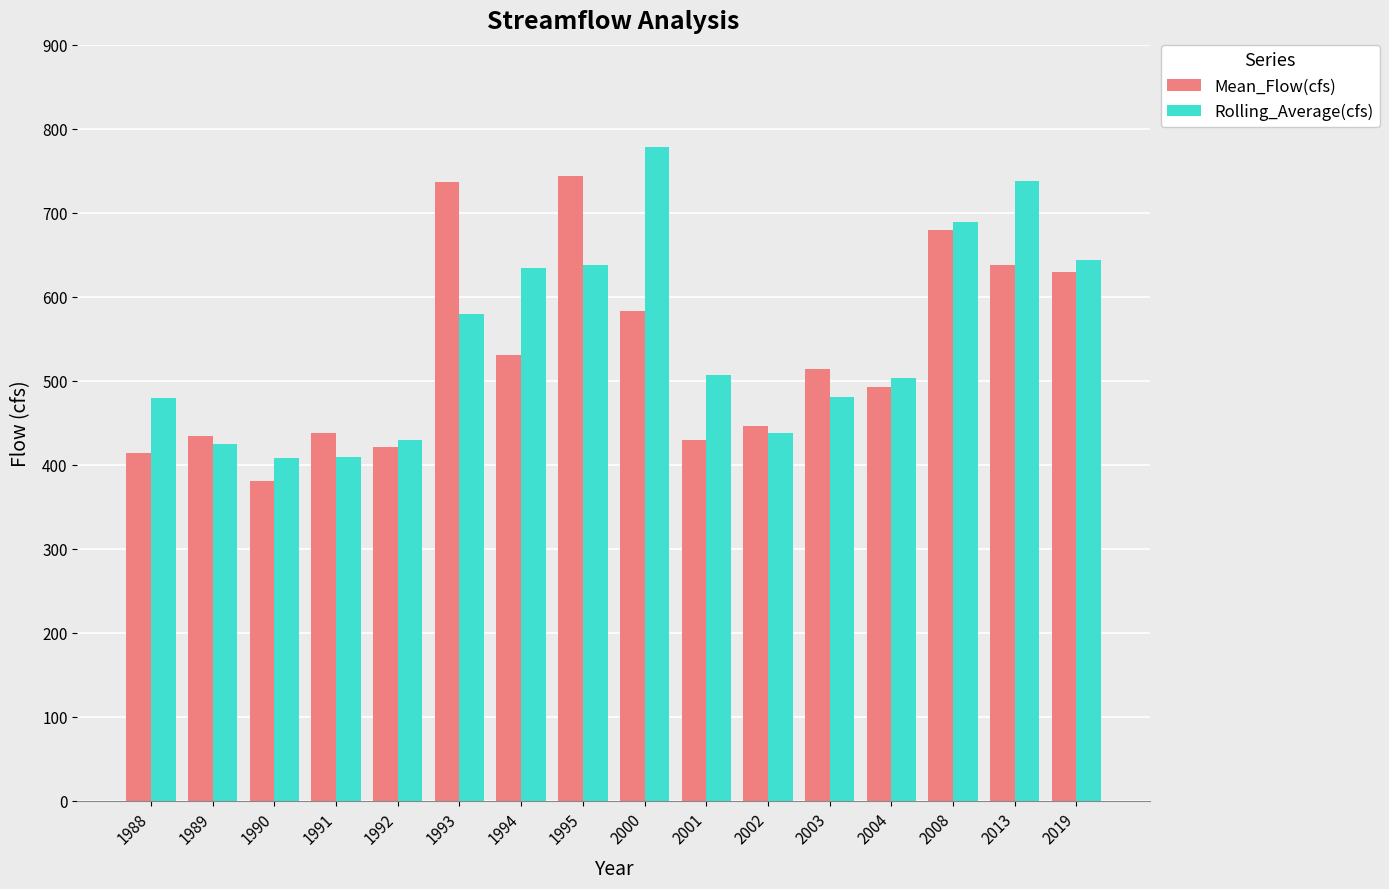

What is the sum of the Mean_Flow(cfs) values at 1991 and 2000?

1021.4